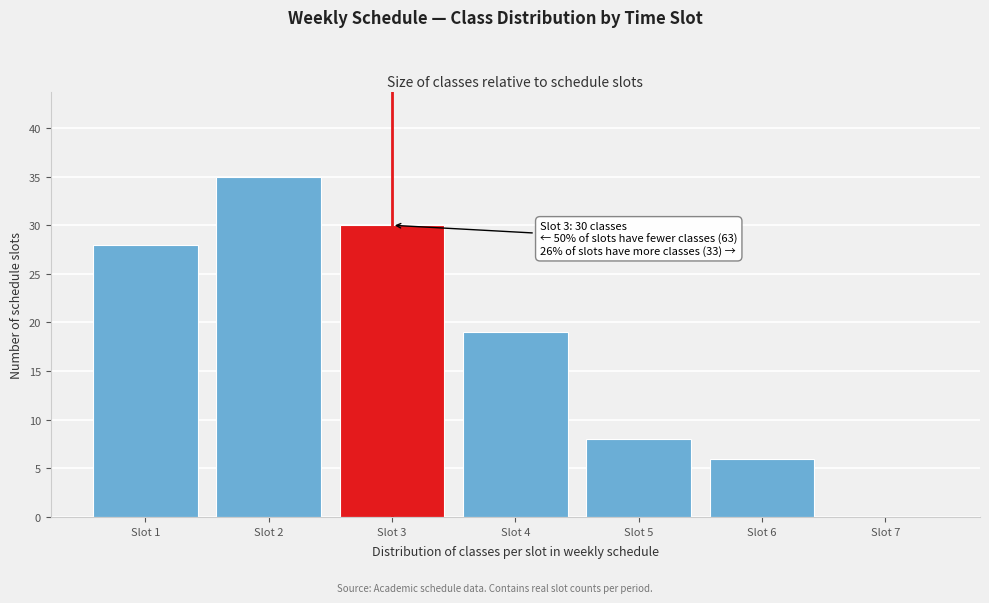

Reading right to left, what are all the values shown in this chart?

Slot 7=0	Slot 6=6	Slot 5=8	Slot 4=19	Slot 3=30	Slot 2=35	Slot 1=28